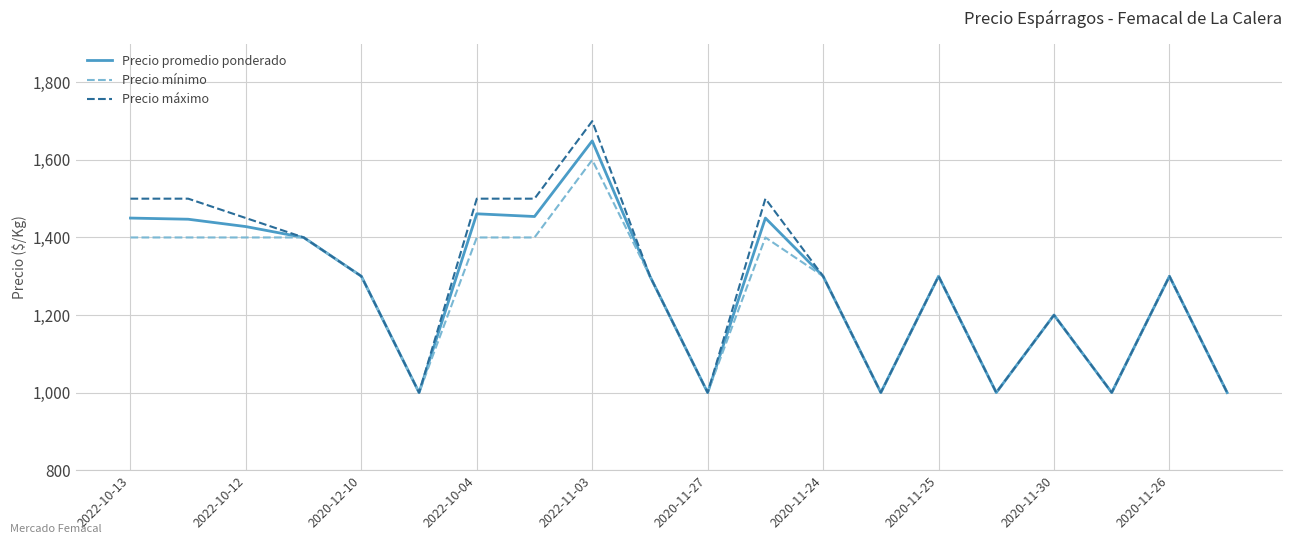

What is the minimum value shown in the chart?

1000